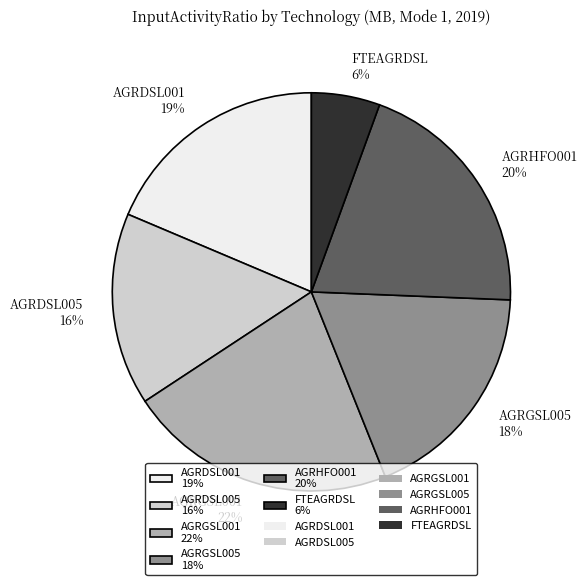

Do FTEAGRDSL and AGRDSL005 together represent more than half of the pie?

No